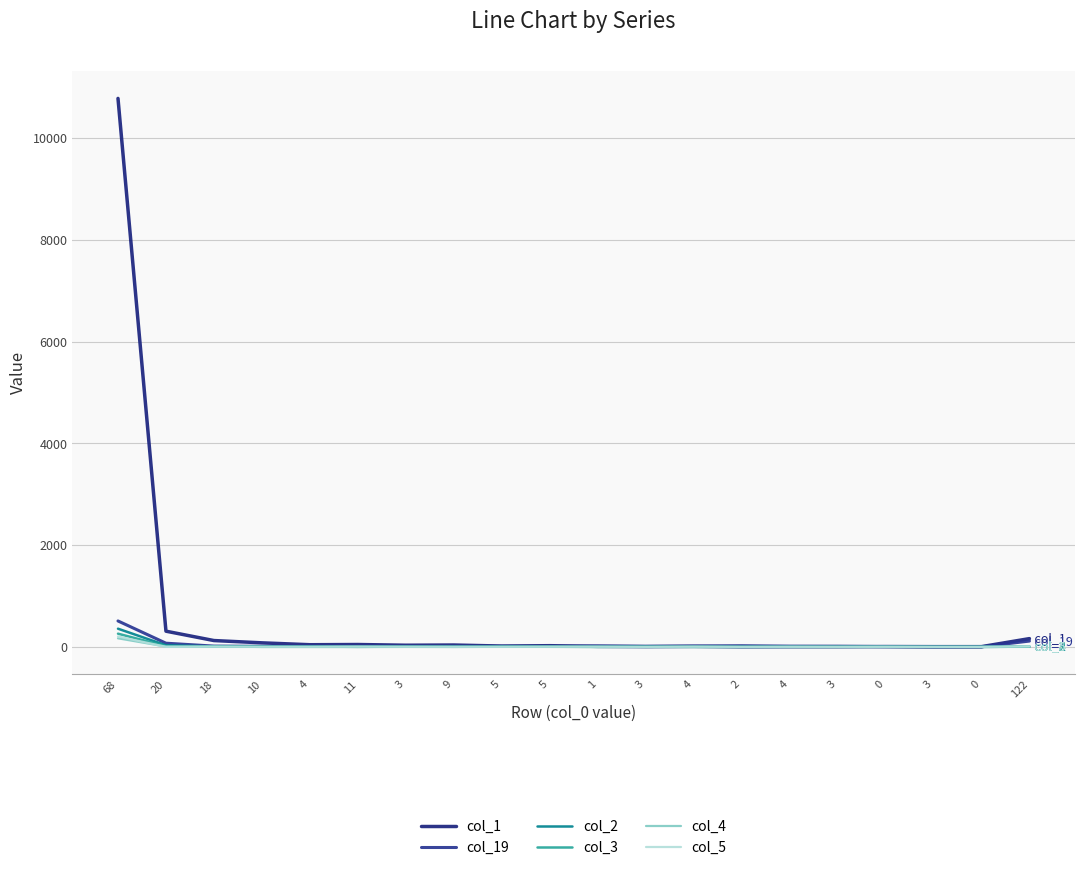

What is the average value of the col_19 series?

44